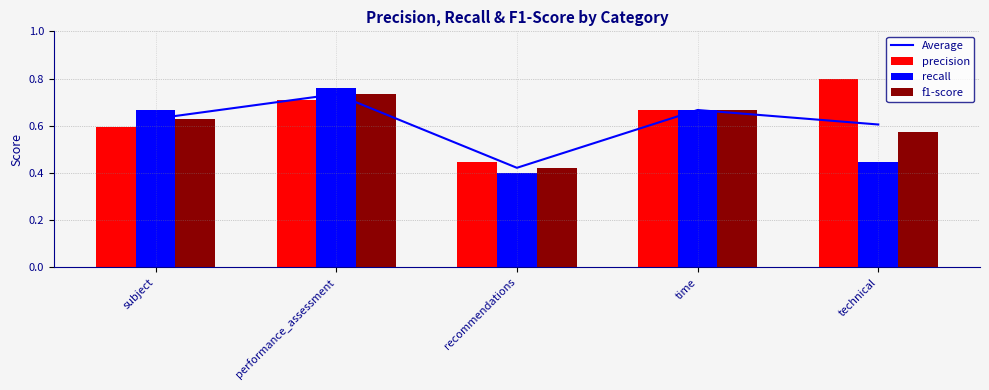

What is the highest value of the recall series?

0.8